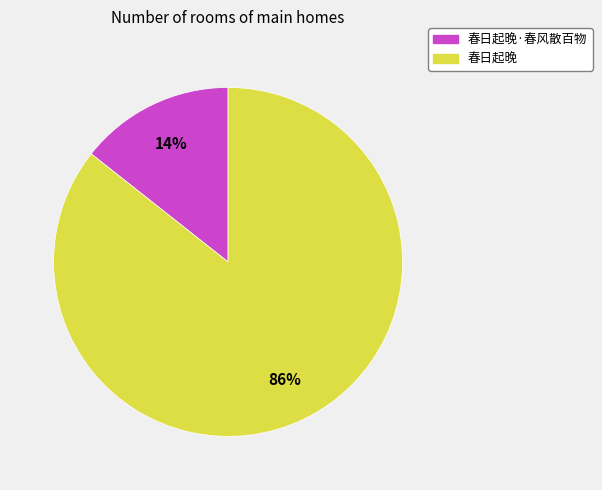

Which slice is the smallest?

春日起晚·春风散百物